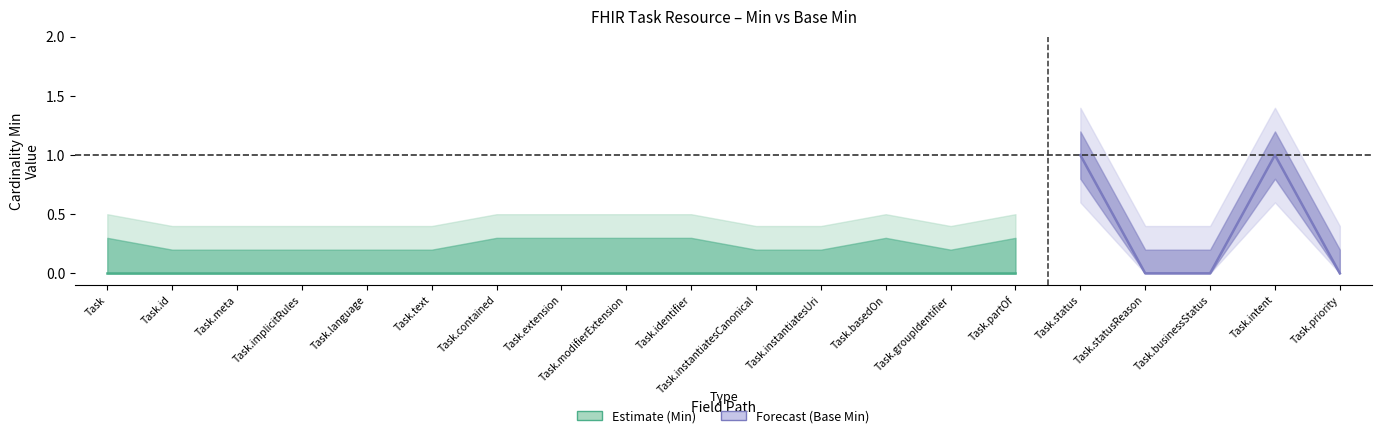

True or false: Base Min and Min cross at least once.

False